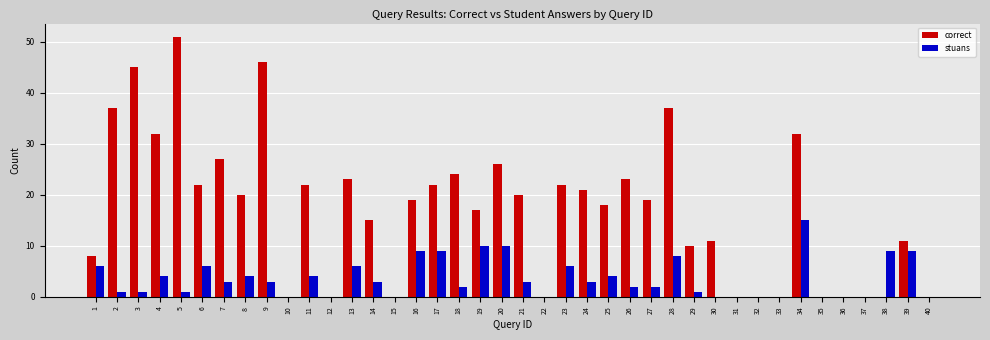

At which category is the sum across all series the highest?

5